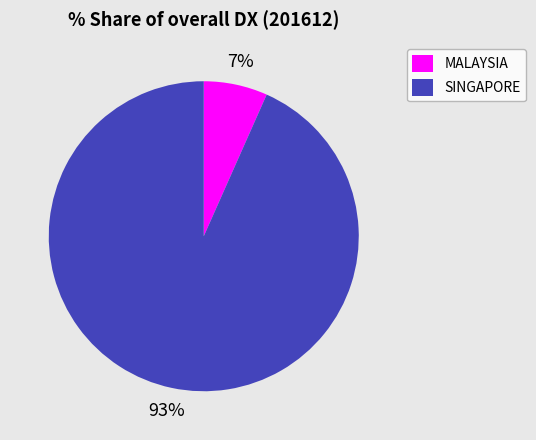

Rank the categories by value from highest to lowest.

SINGAPORE, MALAYSIA